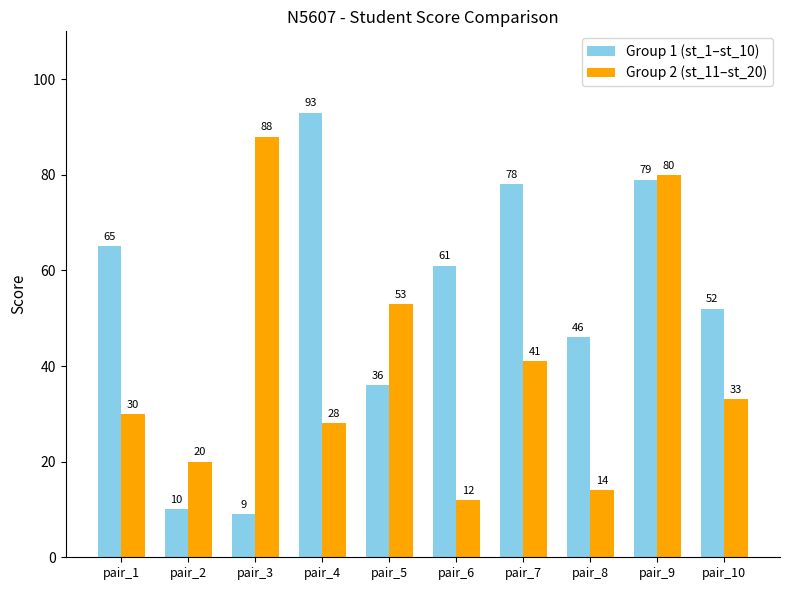

True or false: Group 1 (st_1–st_10) has a value of 65 at pair_1.

True